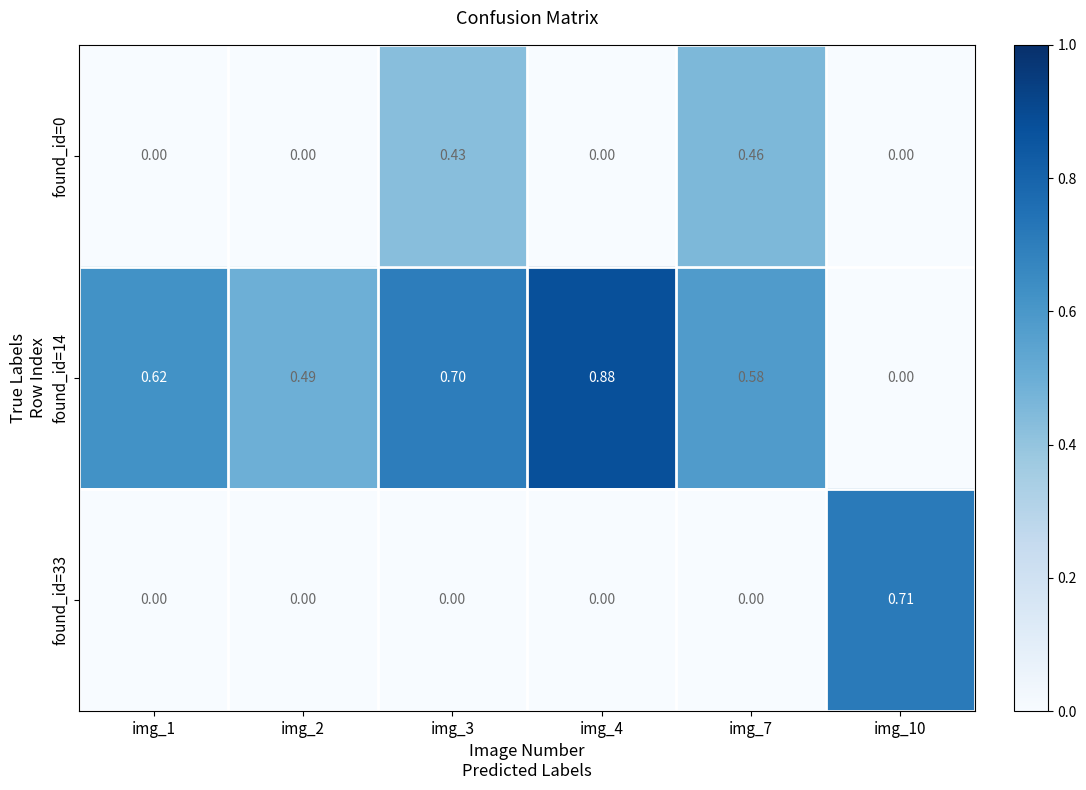

Is the value of found_id=33 at img_10 greater than the value of found_id=0 at img_7?

Yes